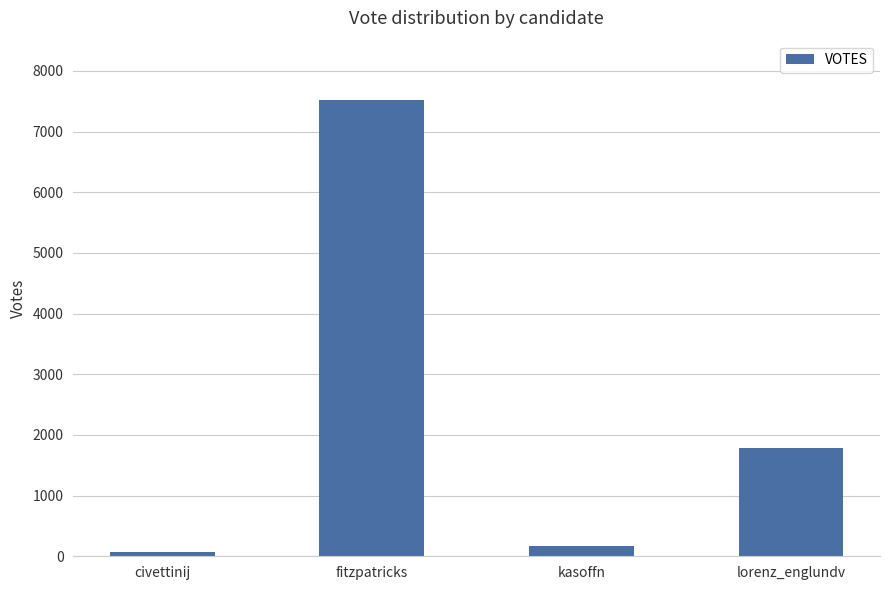

Does the chart contain stacked bars?

No